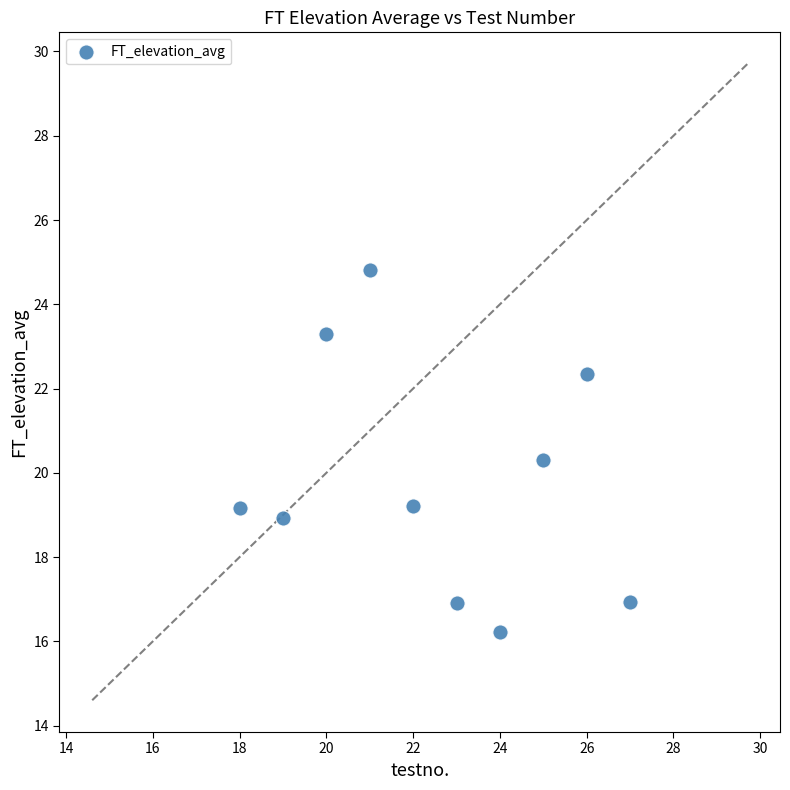

What Y value in the scatter plot is closest to 20?

20.3